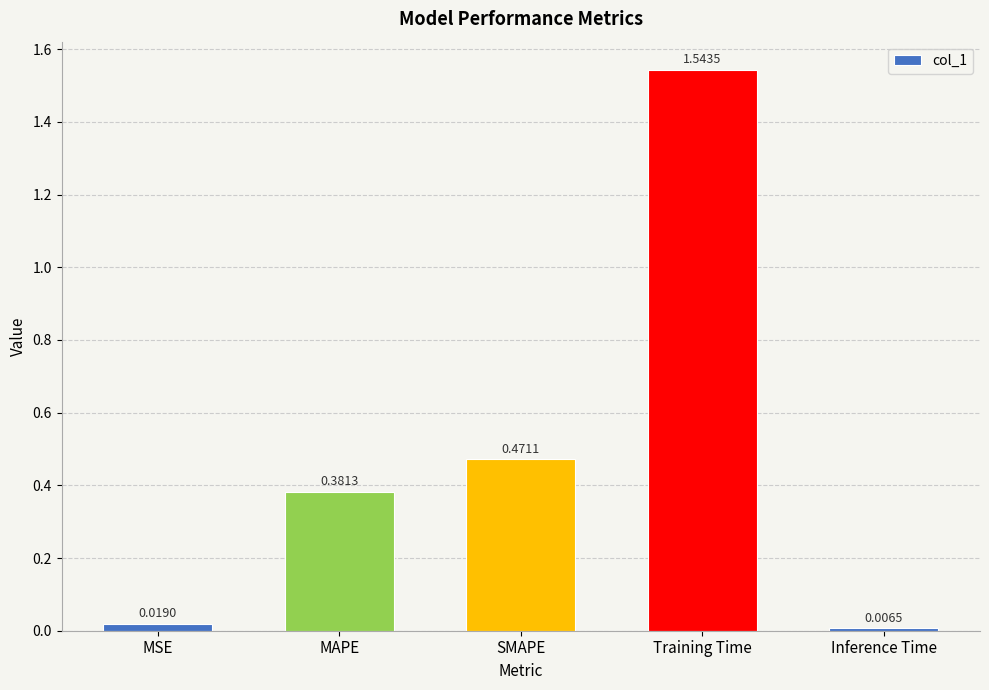

What is the label of the 4th bar from the left?

Training Time